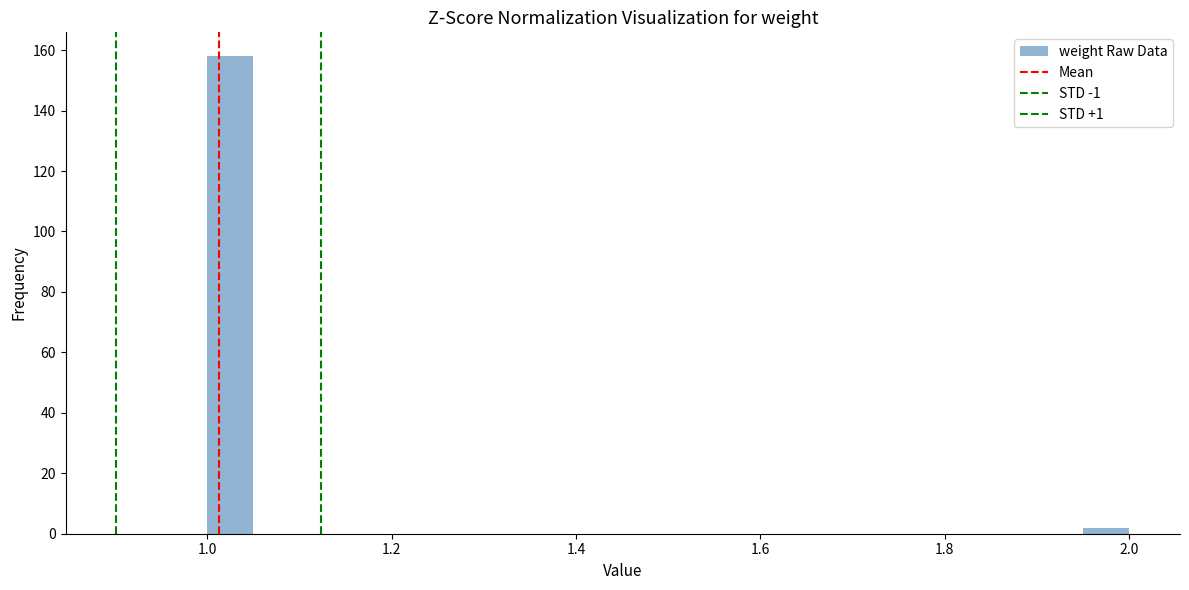

Read against the x-axis, roughly where is the centre of the tallest bar?

1.02